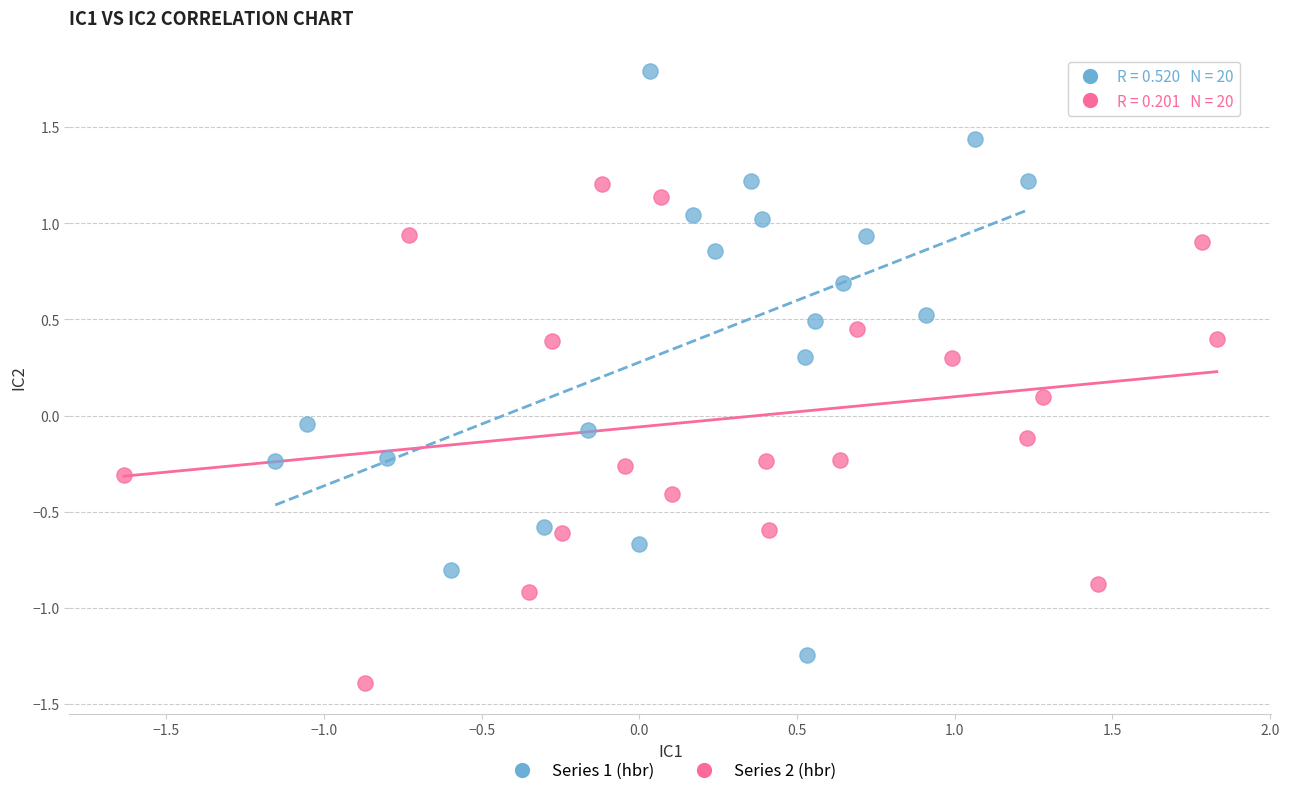

Which series reaches the maximum Y coordinate?

Series 1 (hbr)